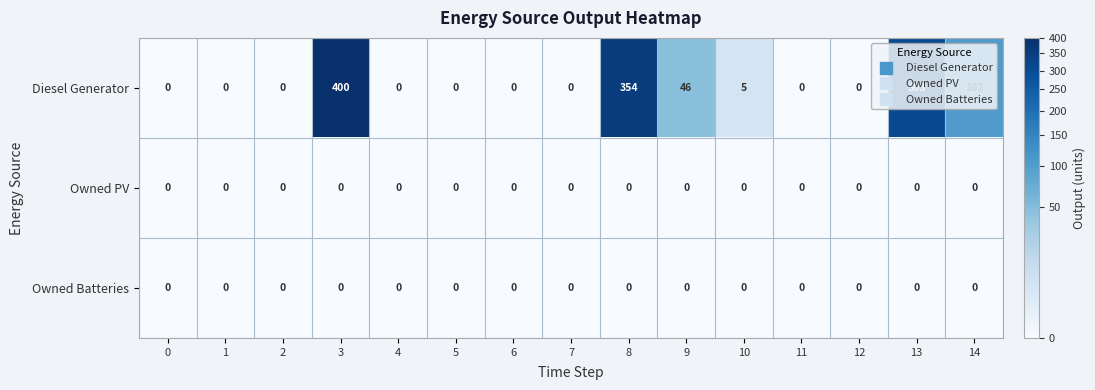

True or false: Diesel Generator has a value of 0 at 7.

True